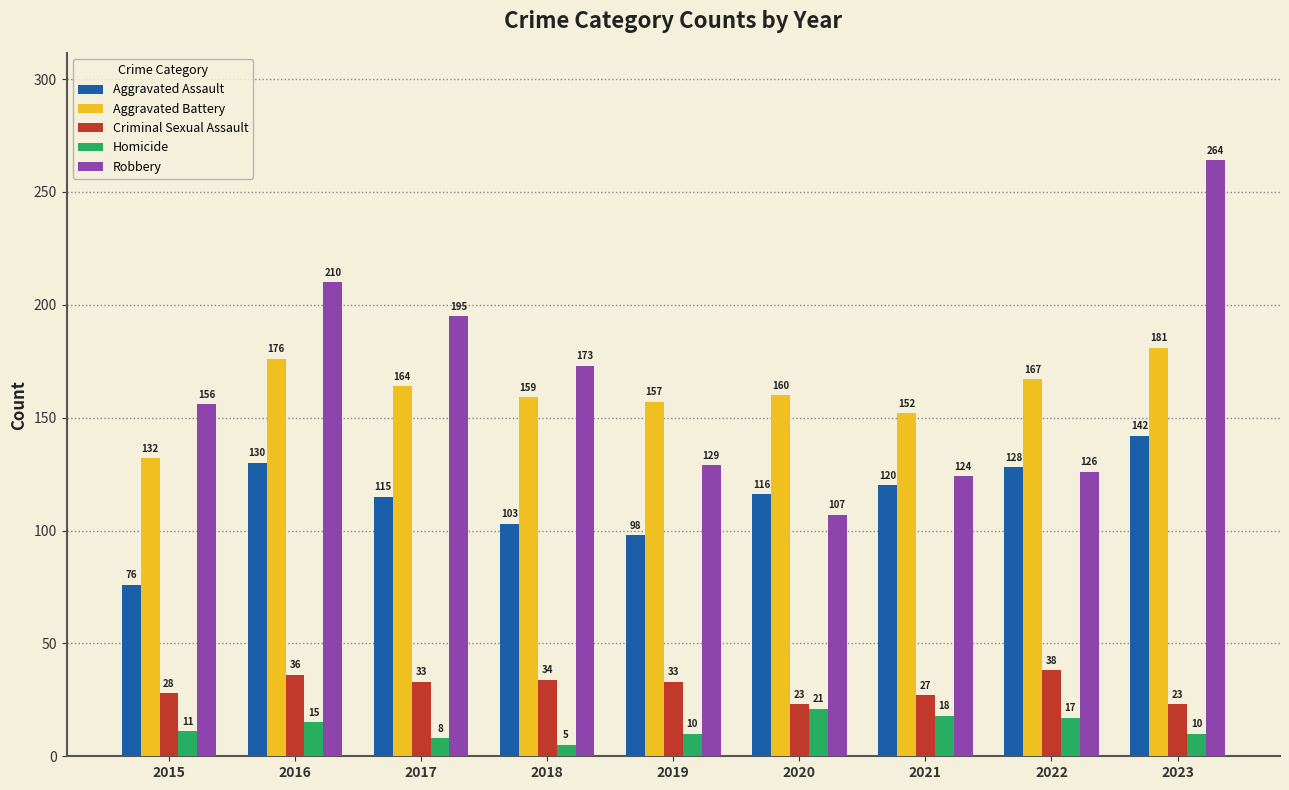

At which label does Aggravated Battery reach its peak?

2023